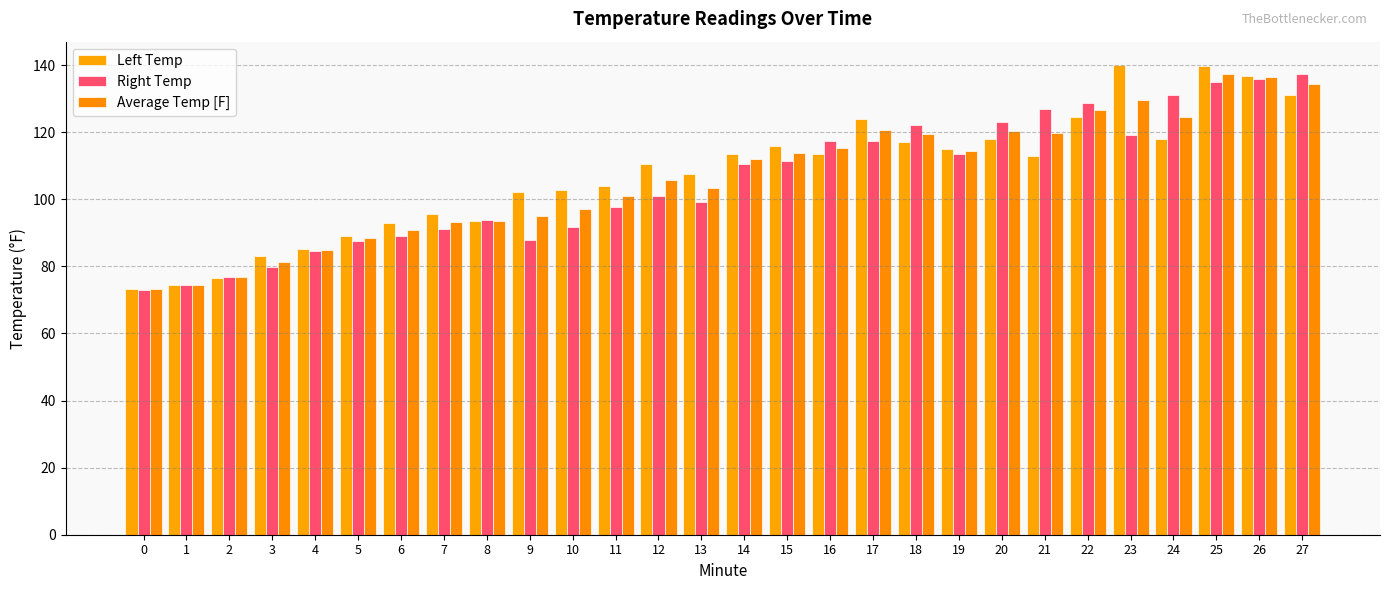

What is the minimum value shown in the chart?

73.1